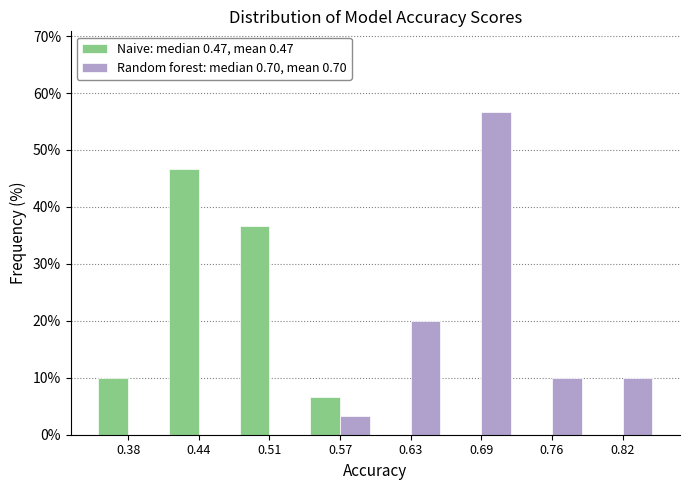

Reading left to right, list every range on the x-axis with the height of the bar of each series over it. Neither the bar edges nor the heights are printed on the chart, so give them approximately, as read against the axes.

0.35 to 0.41: Naive: median 0.47, mean 0.47=10	Random forest: median 0.70, mean 0.70=0
0.41 to 0.48: Naive: median 0.47, mean 0.47=47	Random forest: median 0.70, mean 0.70=0
0.48 to 0.54: Naive: median 0.47, mean 0.47=37	Random forest: median 0.70, mean 0.70=0
0.54 to 0.60: Naive: median 0.47, mean 0.47=7	Random forest: median 0.70, mean 0.70=3
0.60 to 0.66: Naive: median 0.47, mean 0.47=0	Random forest: median 0.70, mean 0.70=20
0.66 to 0.73: Naive: median 0.47, mean 0.47=0	Random forest: median 0.70, mean 0.70=57
0.73 to 0.79: Naive: median 0.47, mean 0.47=0	Random forest: median 0.70, mean 0.70=10
0.79 to 0.85: Naive: median 0.47, mean 0.47=0	Random forest: median 0.70, mean 0.70=10